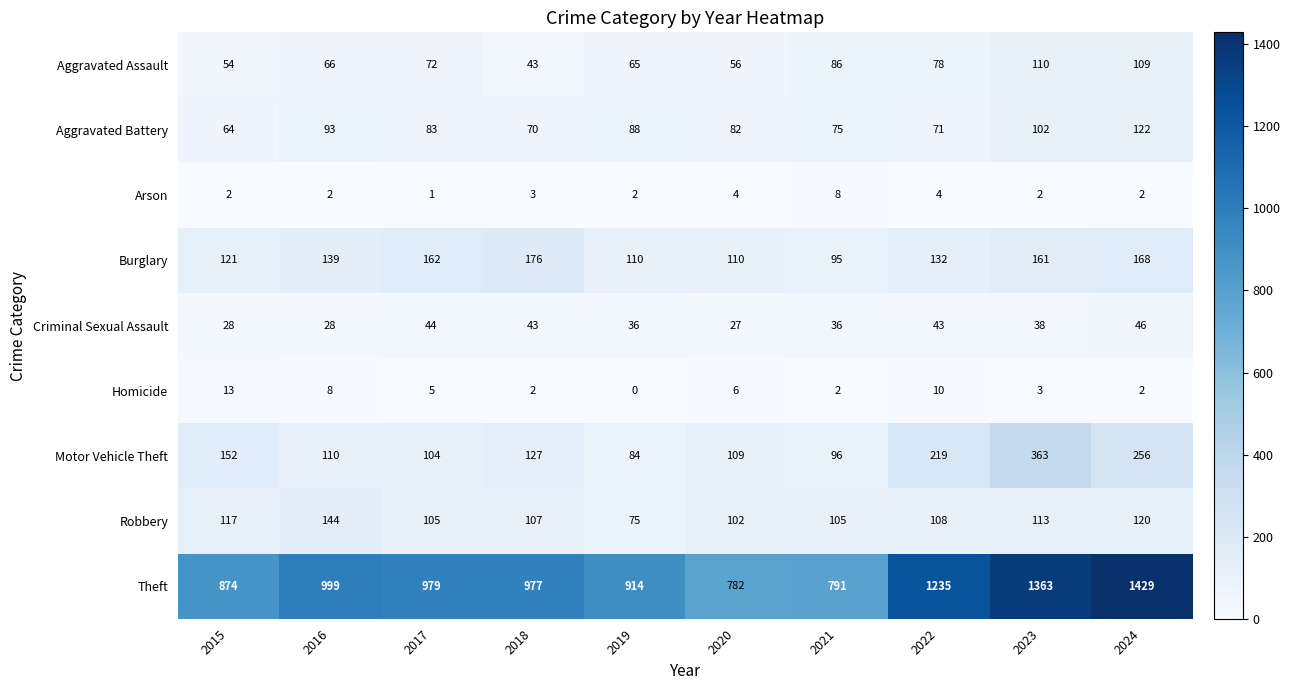

The Arson series shows 8 at 2021. True or false?

True